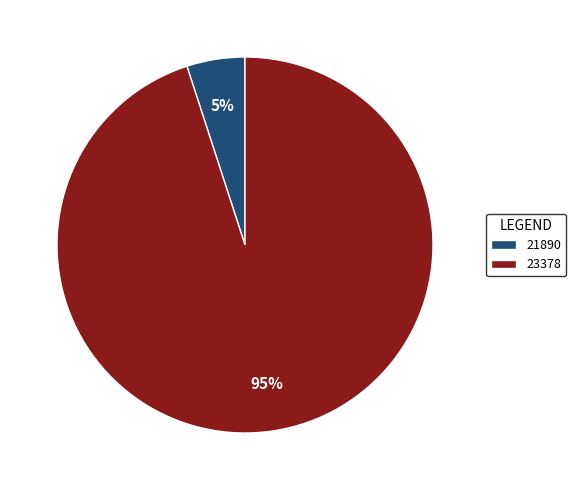

Combined, do 23378 and 21890 account for over 50%?

Yes